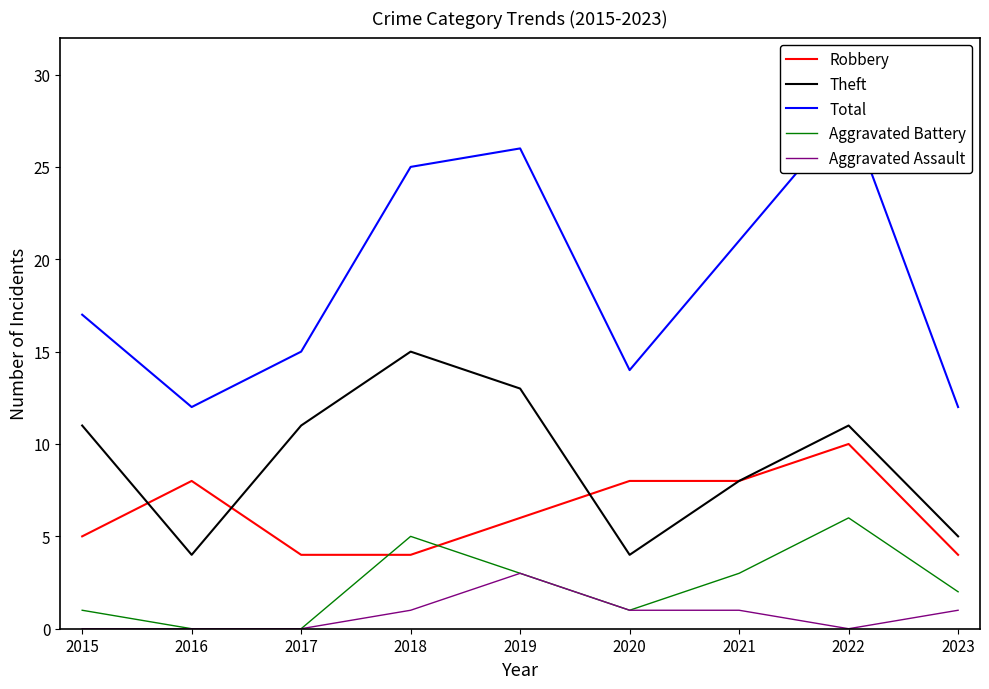

Is the value of Aggravated Battery at 2018 greater than the value of Aggravated Assault at 2015?

Yes